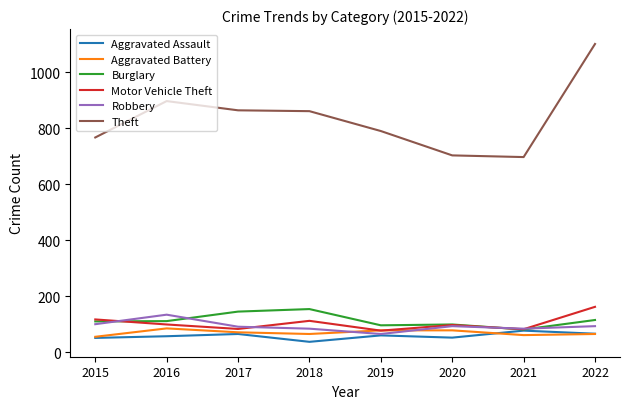

At which category does the chart reach its peak across all series?

2022